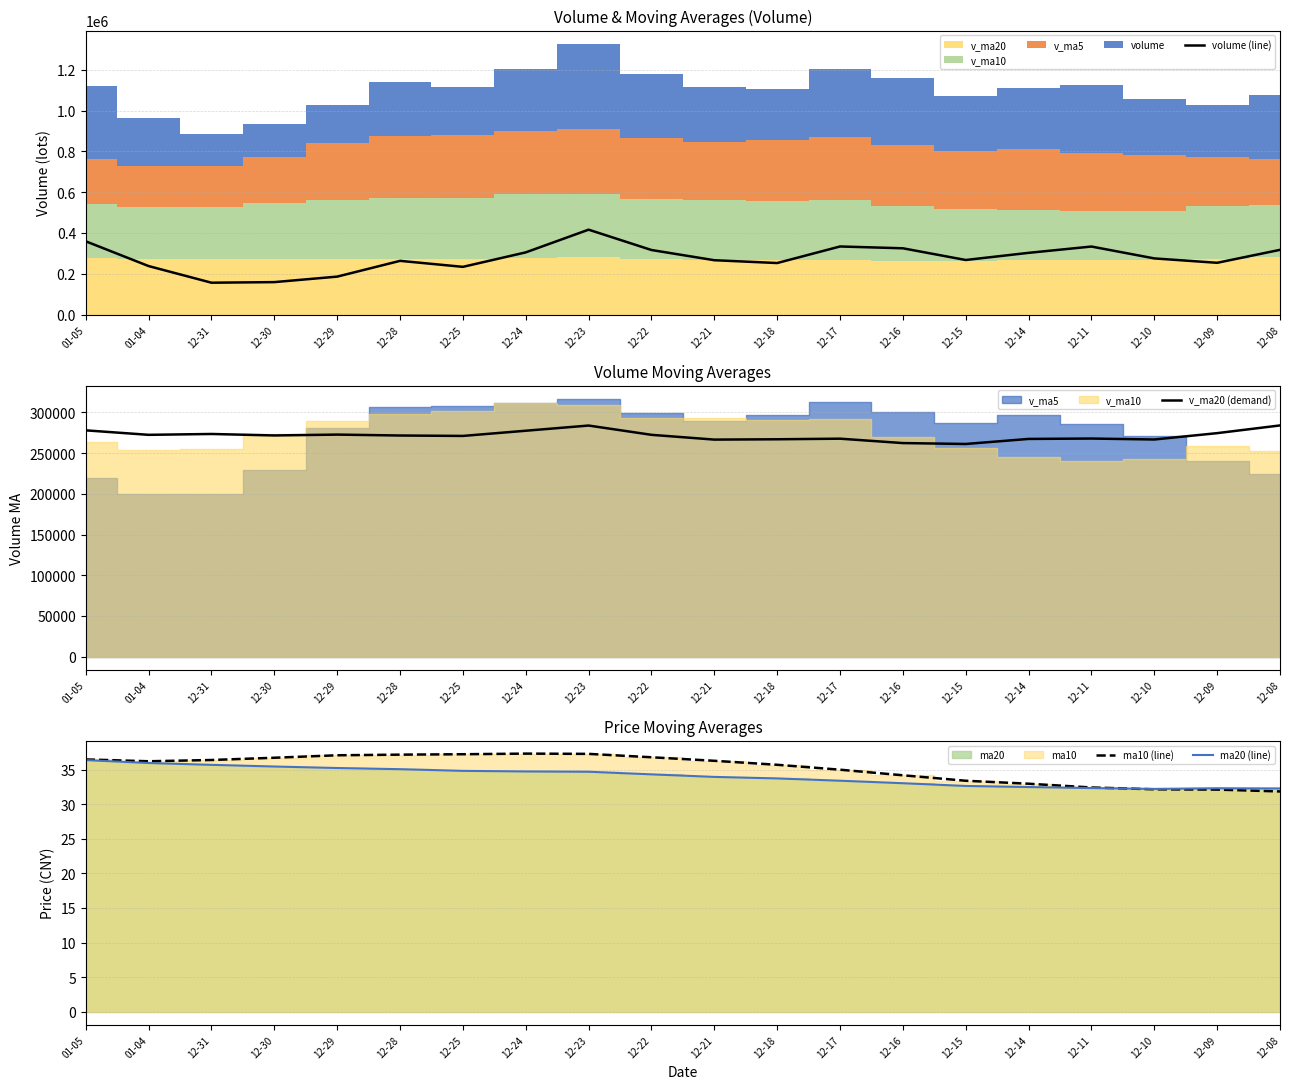

Reading left to right, list all the values displayed in this chart.

volume (line): 358956.9	237600.5	156085.7	159005.1	185914.6	263204.2	233813.6	304775.5	416022.1	316341.1	266325.4	252477.3	333649.0	324774.3	267375.6	302444.2	333345.2	275200.0	253622.6	317184.2
v_ma20 (demand): 277905.9	272403.8	273450.1	271650.5	272692.6	271571.6	271054.7	277431.0	283802.1	272411.7	266544.1	266952.6	267680.5	262284.1	261186.1	267375.3	267850.4	266684.8	274478.2	283942.0
ma10 (line): 36.5	36.2	36.4	36.7	37.1	37.2	37.2	37.3	37.3	36.8	36.3	35.7	35.0	34.2	33.4	33.0	32.4	32.1	32.1	31.8
ma20 (line): 36.4	35.9	35.7	35.4	35.2	35.1	34.8	34.7	34.7	34.3	33.9	33.7	33.4	33.0	32.6	32.5	32.3	32.2	32.3	32.3